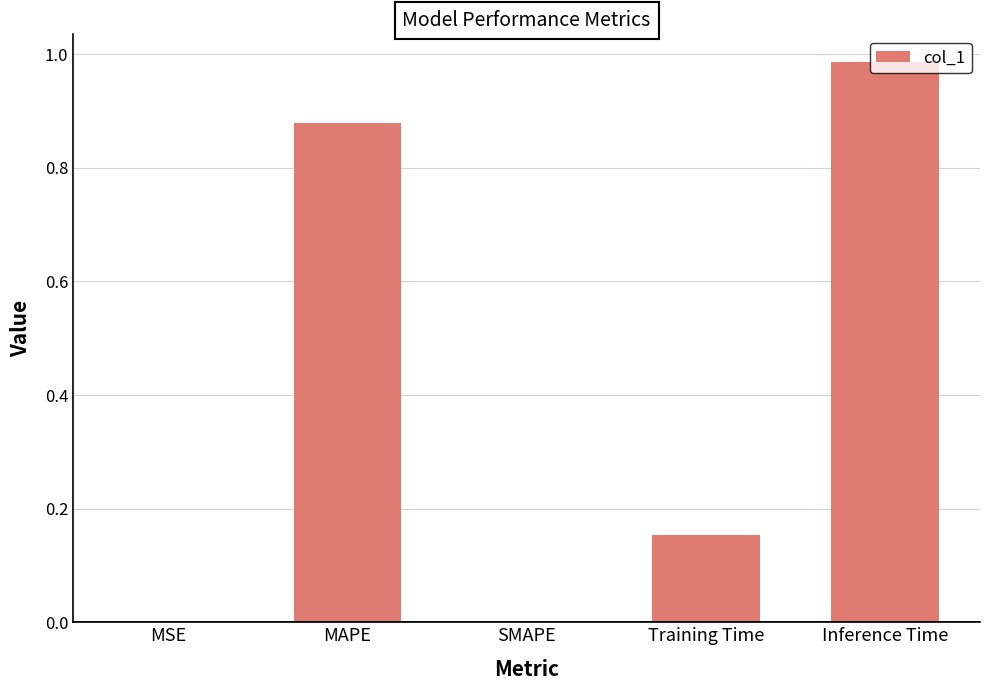

What is the change in value from MAPE to Inference Time?

+0.1